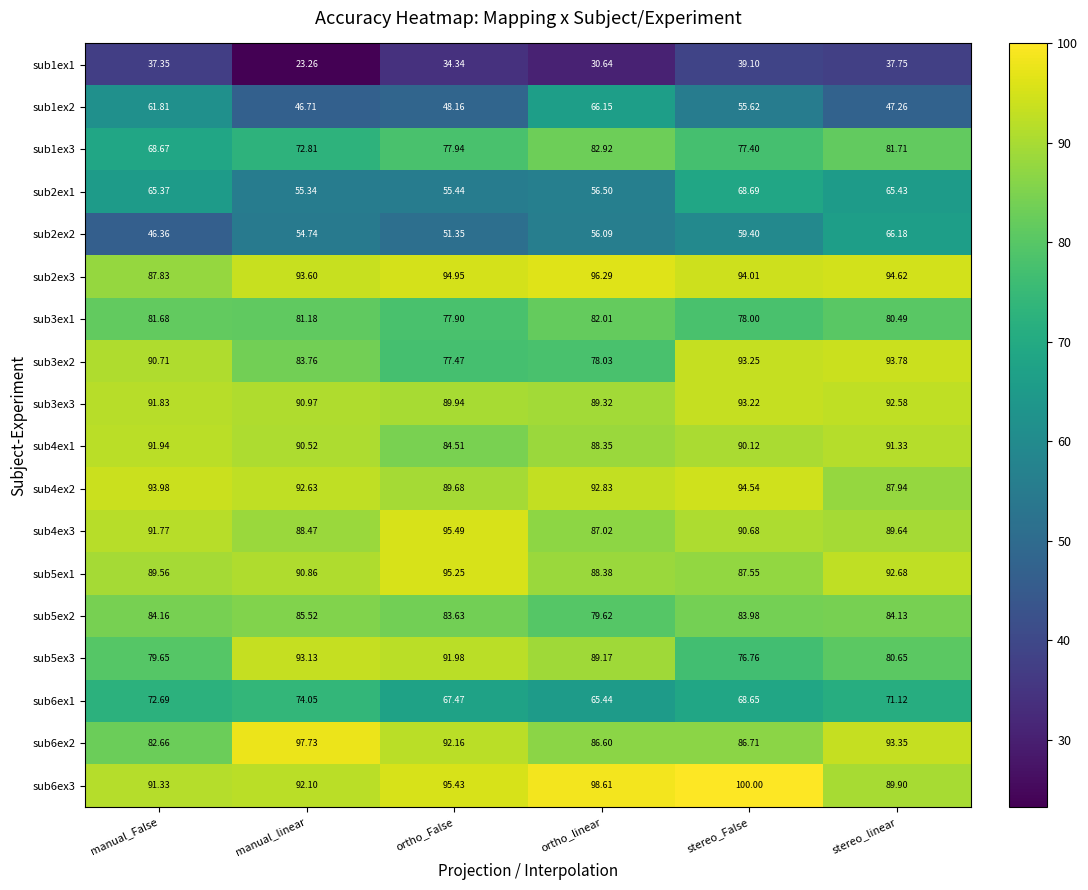

What is the spread (max minus min) of values at stereo_False?

60.9